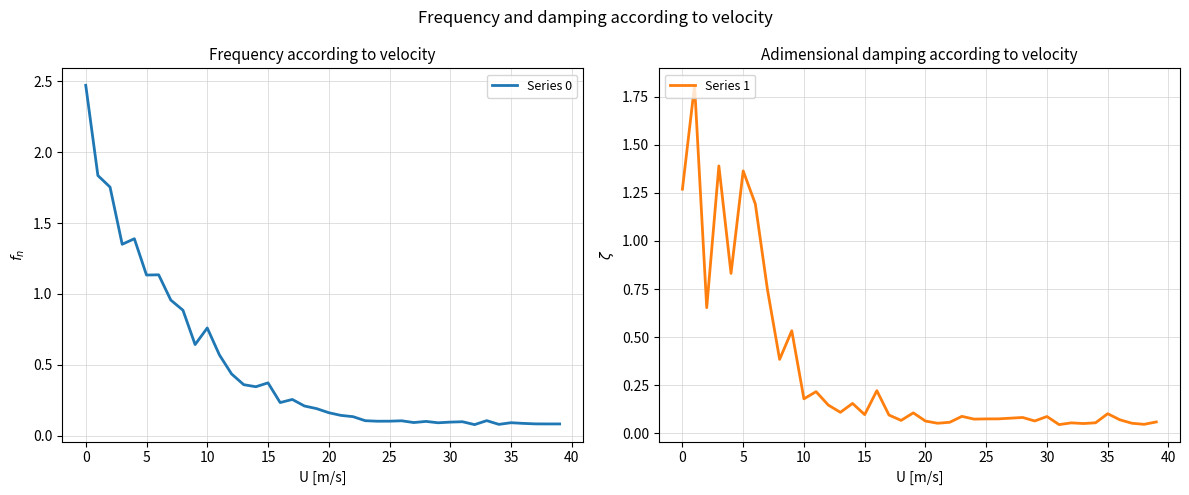

At 25, list the series in order from smallest to largest.

Series 0, Series 1